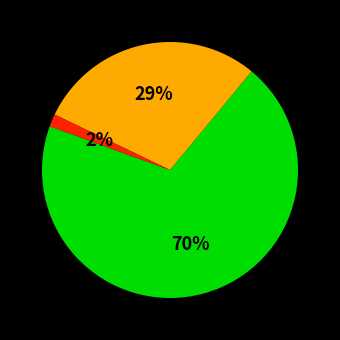

To the nearest percent, what is the average slice percentage?

33%